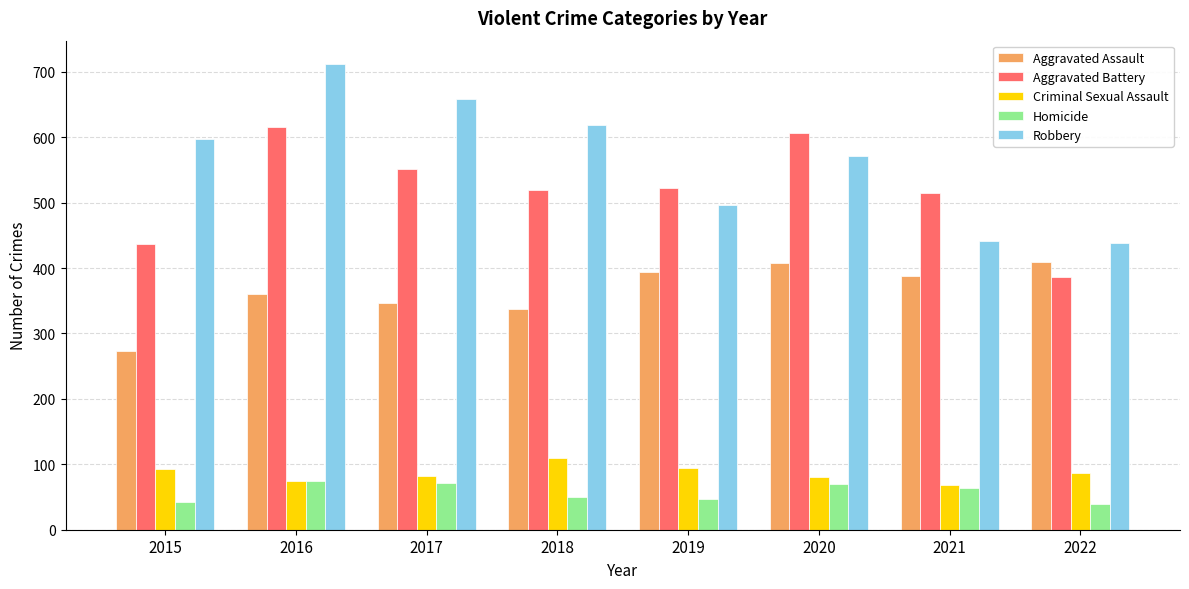

Which series has the largest total across all categories?

Robbery